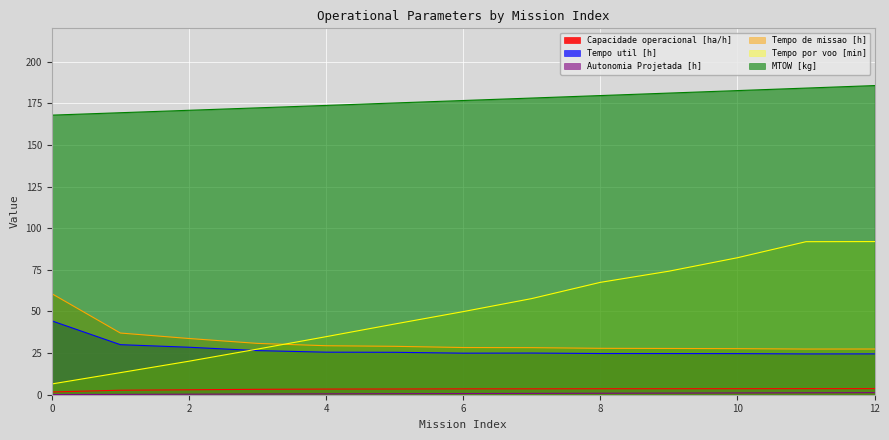

True or false: Autonomia Projetada [h] and Capacidade operacional [ha/h] intersect in this chart.

False